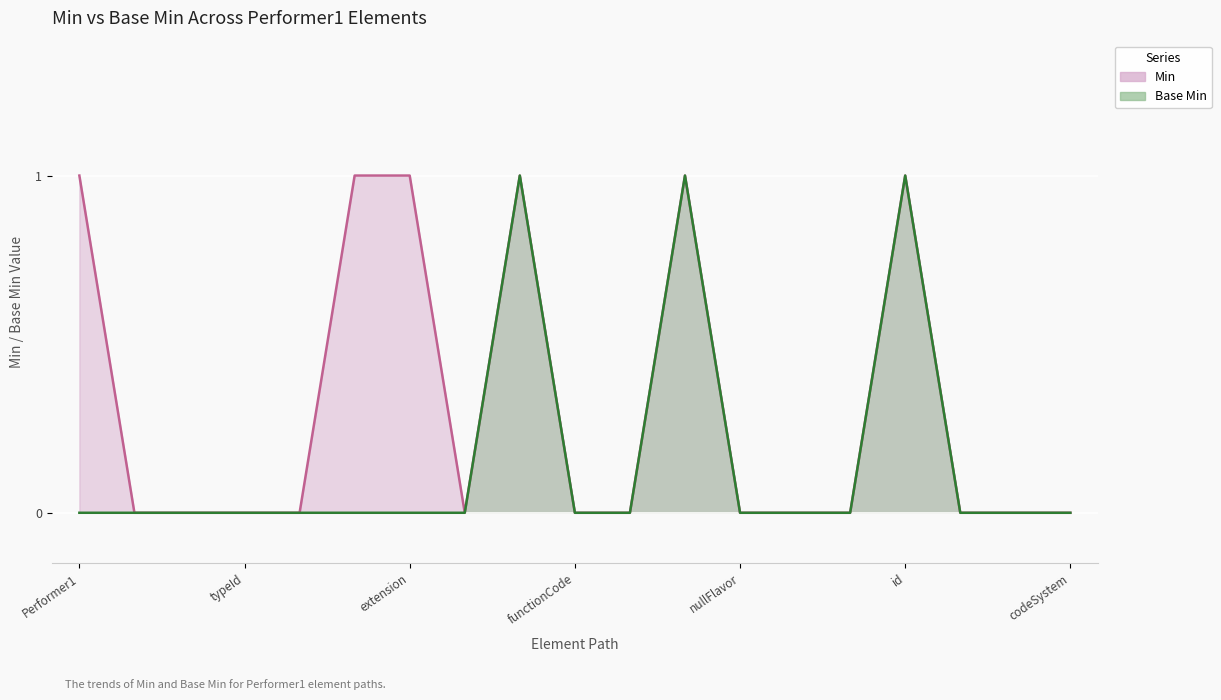

Count the number of data series in this chart.

2